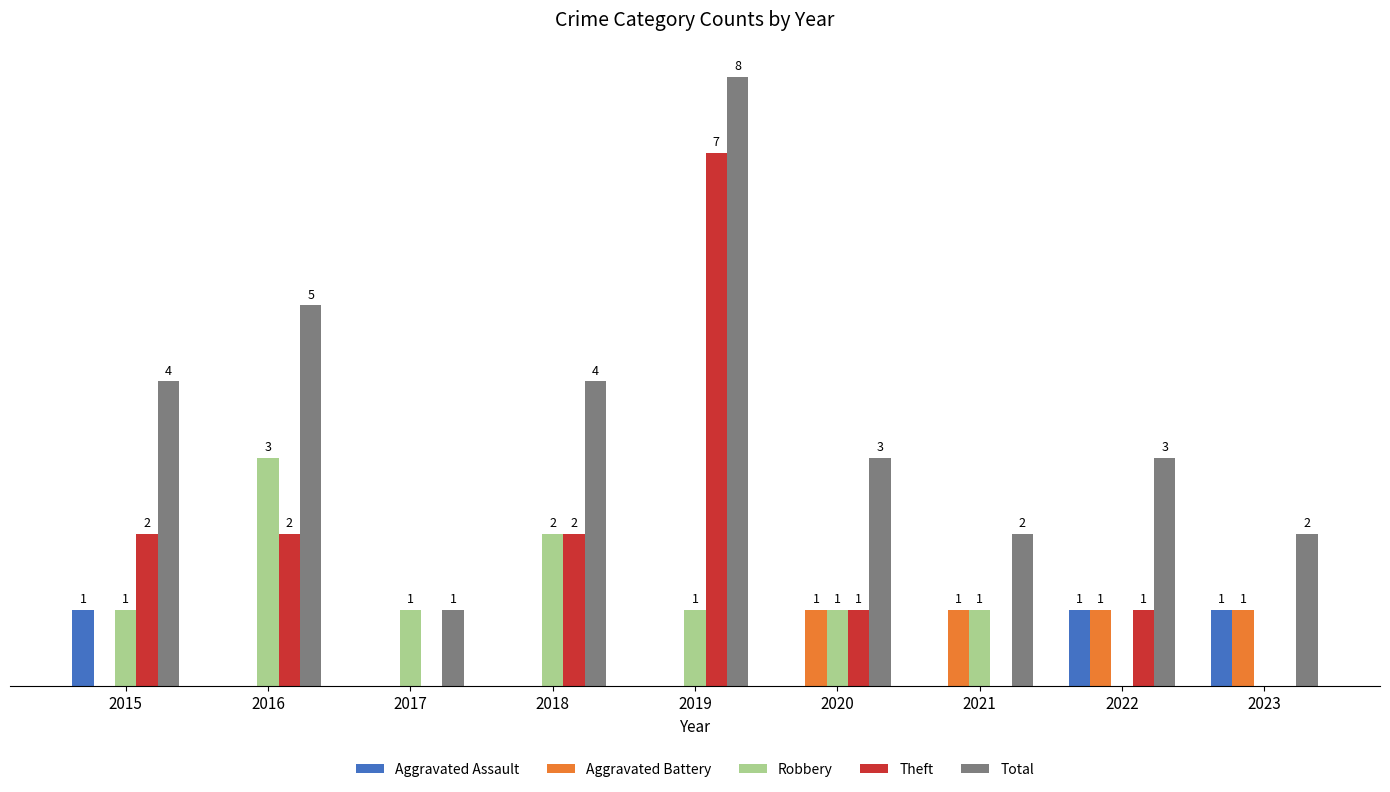

Is the value of Aggravated Assault at 2020 greater than the value of Total at 2020?

No